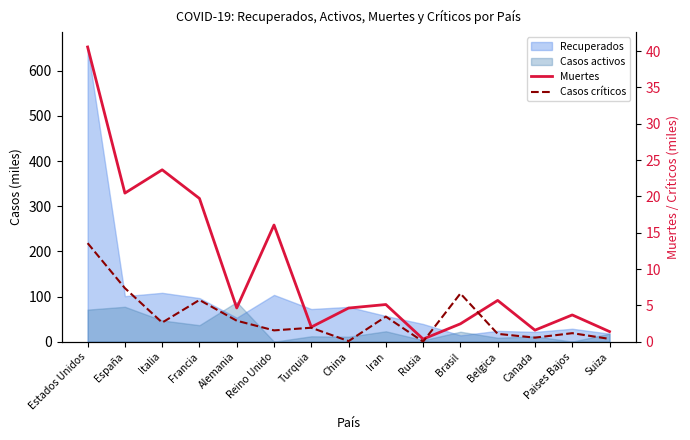

After their last crossing, which series has the higher values: Muertes or Casos críticos?

Muertes